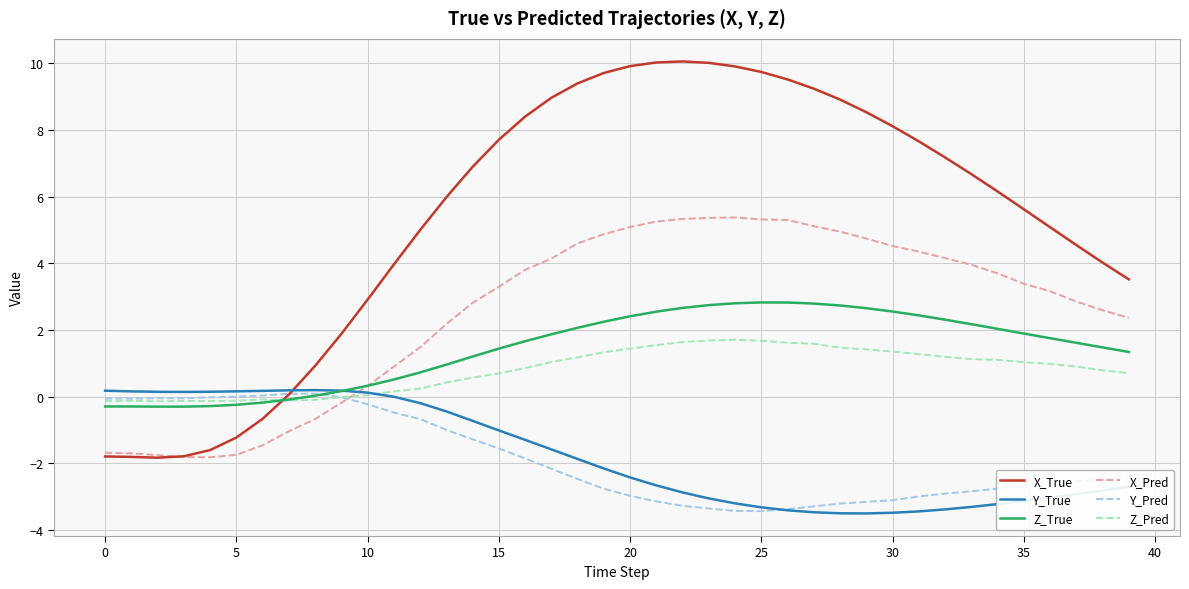

What is the maximum value shown in the chart?

10.1